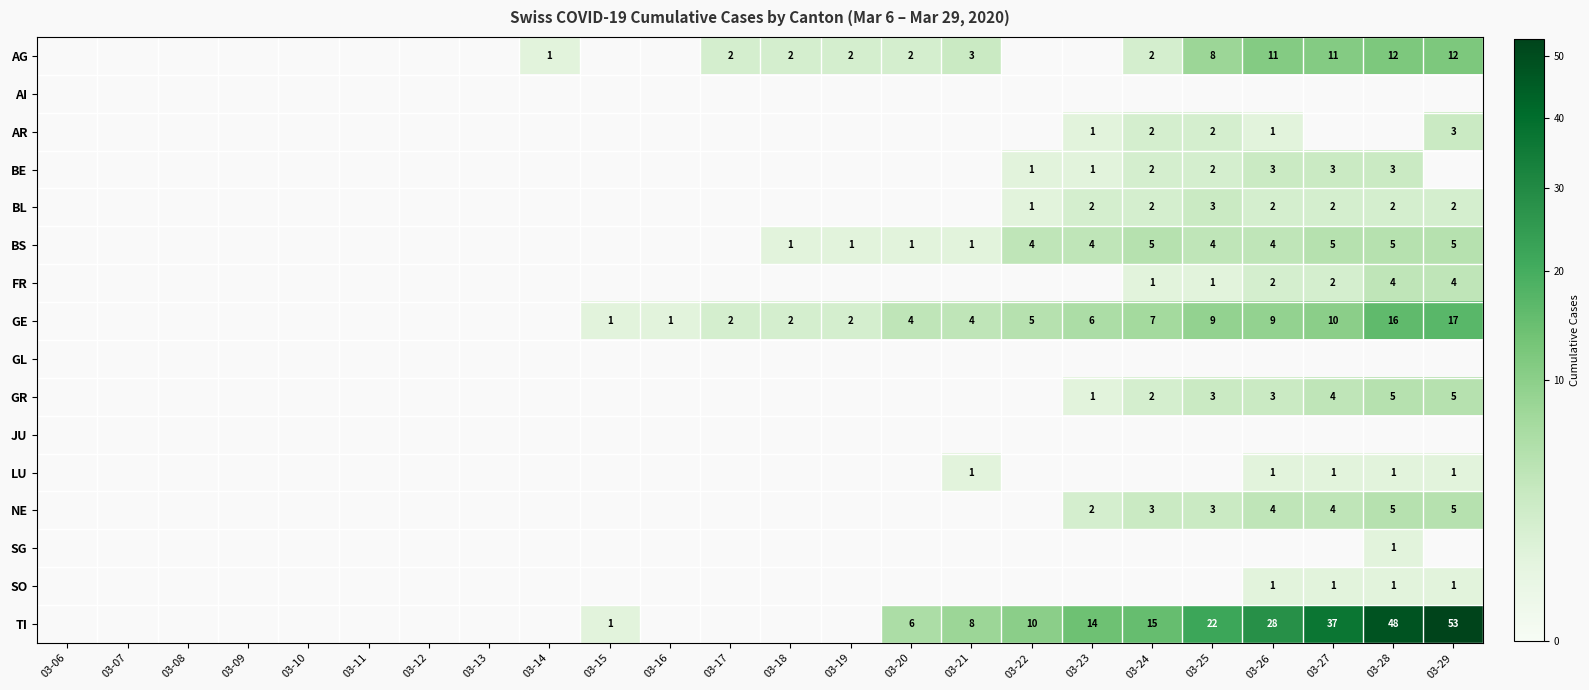

The GR series shows 3 at 03-25. True or false?

True